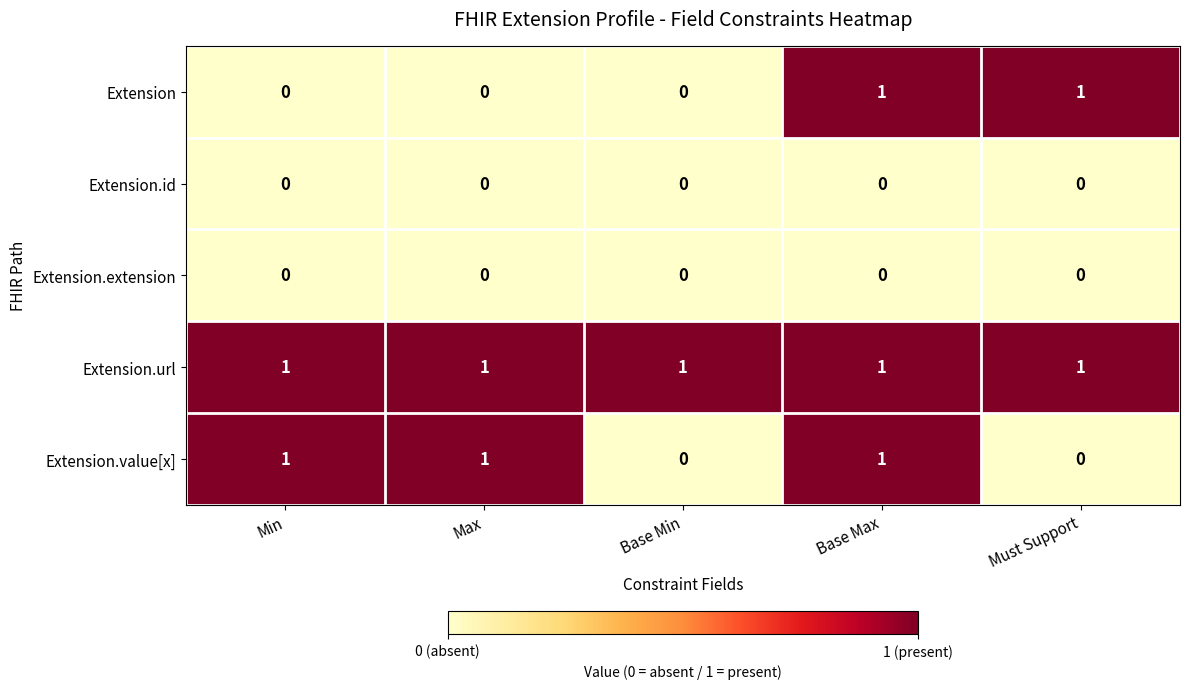

At which category is the sum across all series the highest?

Base Max